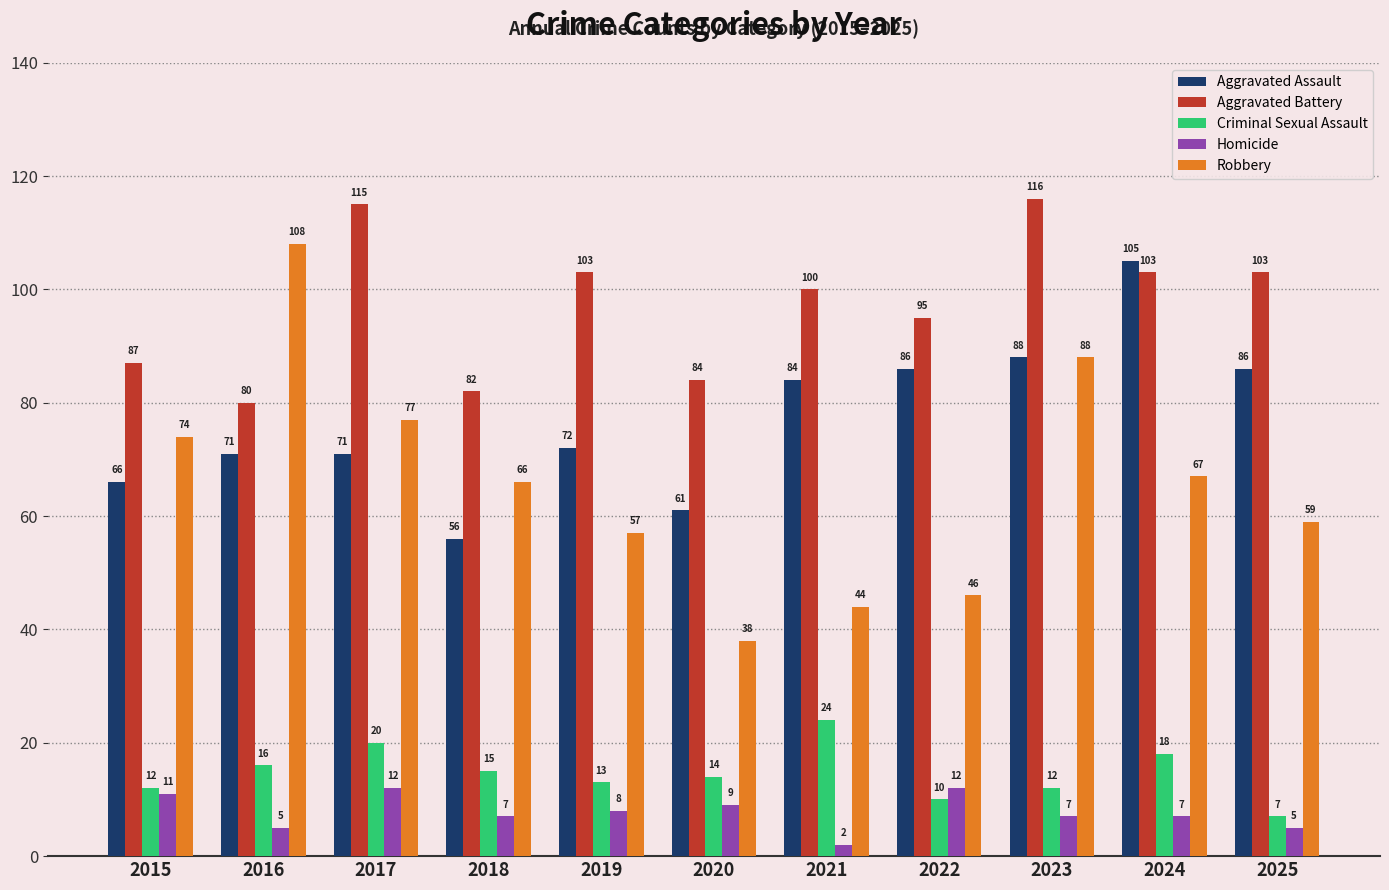

What are all the series names shown in the legend?

Aggravated Assault, Aggravated Battery, Criminal Sexual Assault, Homicide, Robbery